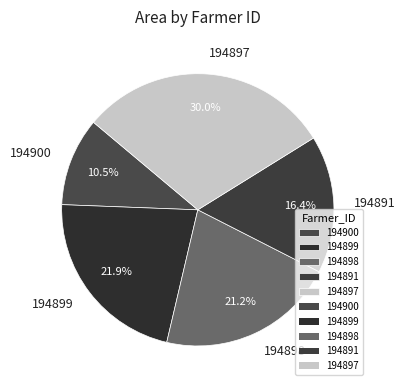

How many slices are in this pie chart?

5